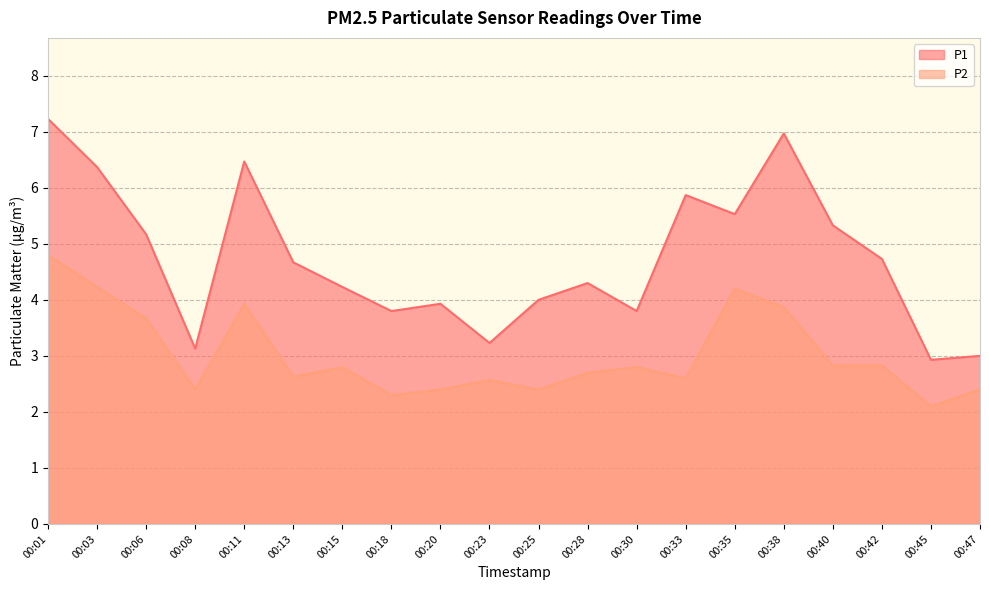

Which series has the widest spread of values?

P1